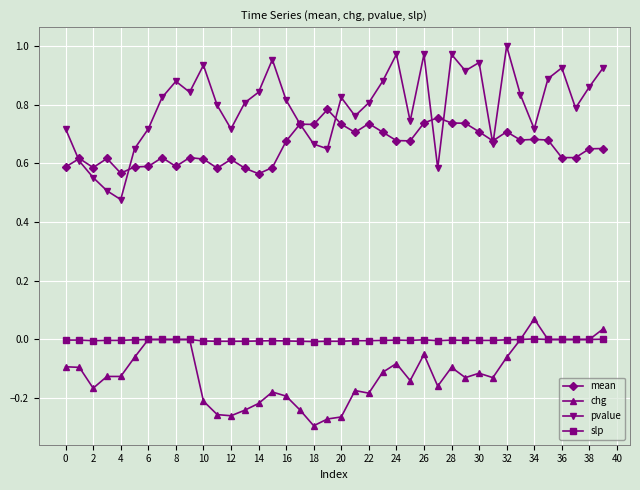

List the series in order of their peak value, highest first.

pvalue, mean, chg, slp